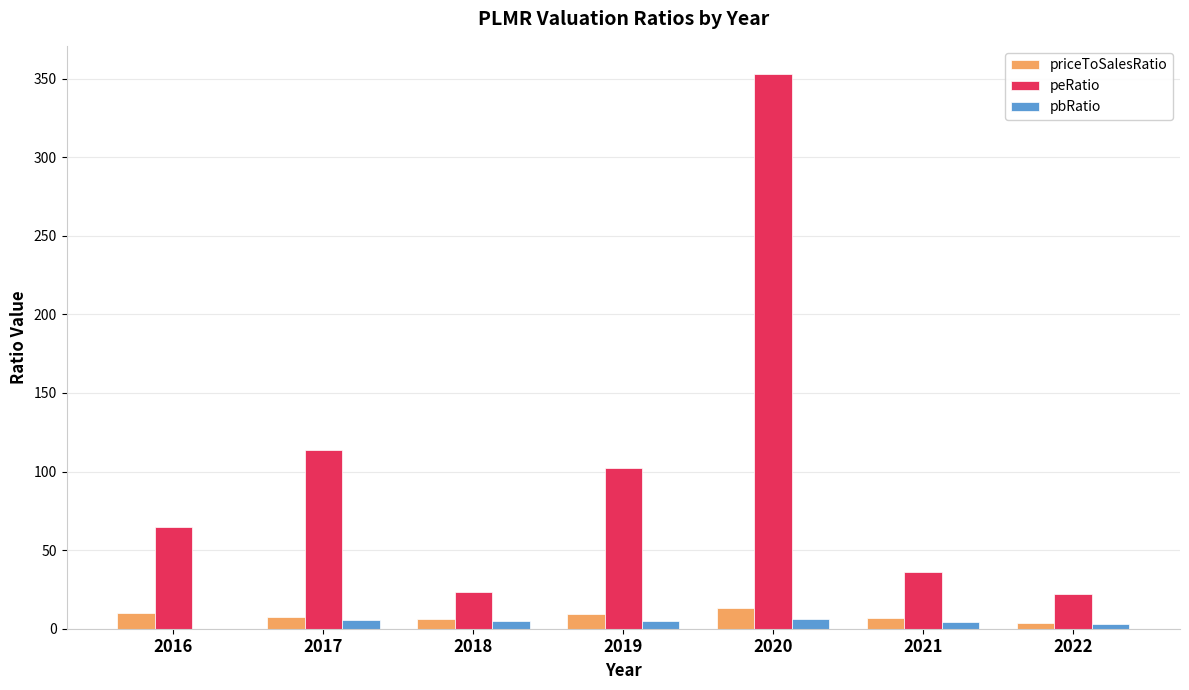

What is the total value across all series at 2016?

75.0